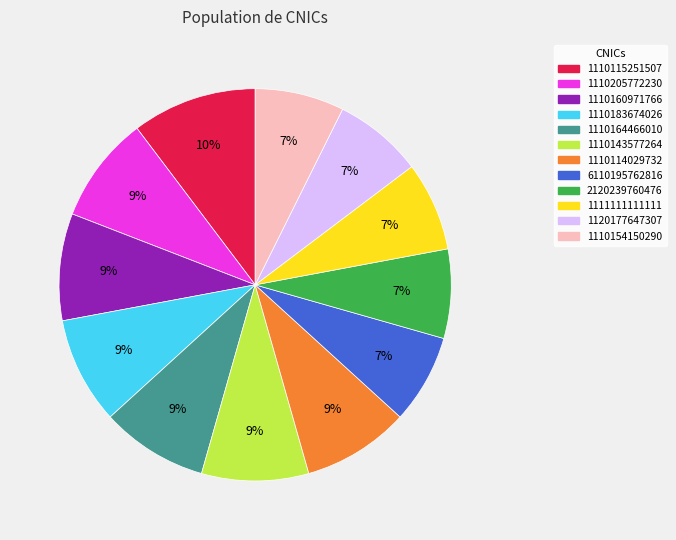

How many segments does this pie chart have?

12